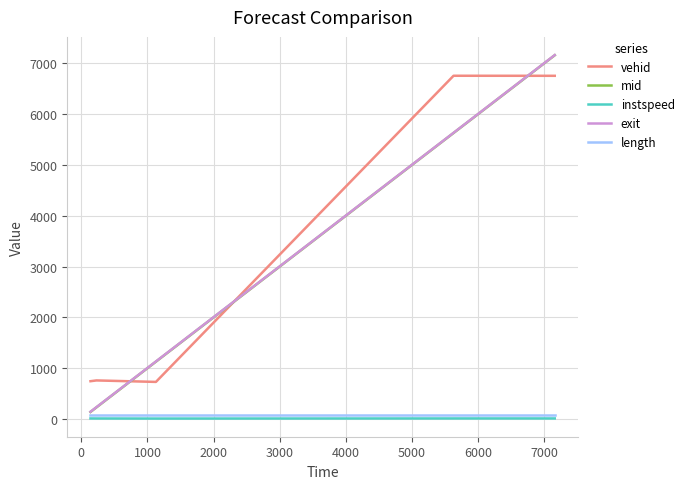

What is the difference between the second highest and minimum values in the instspeed series?

2.1